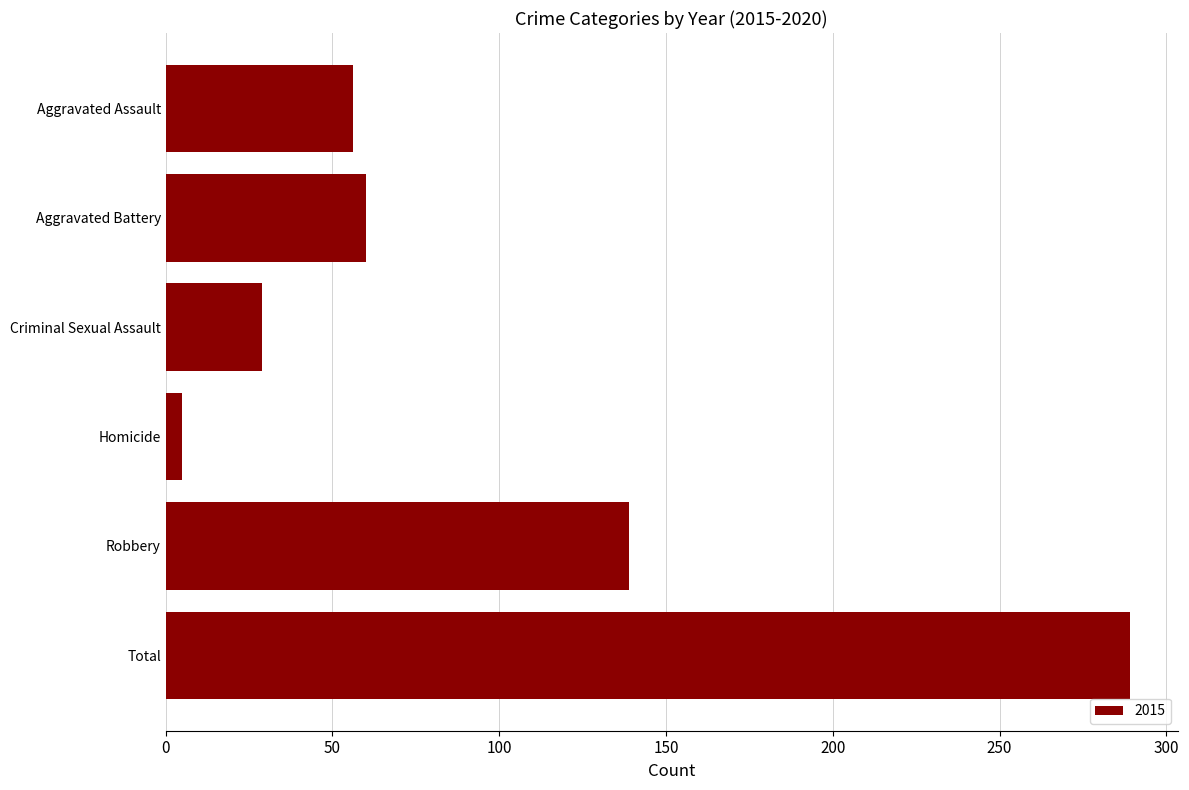

Does the chart contain any negative values?

No